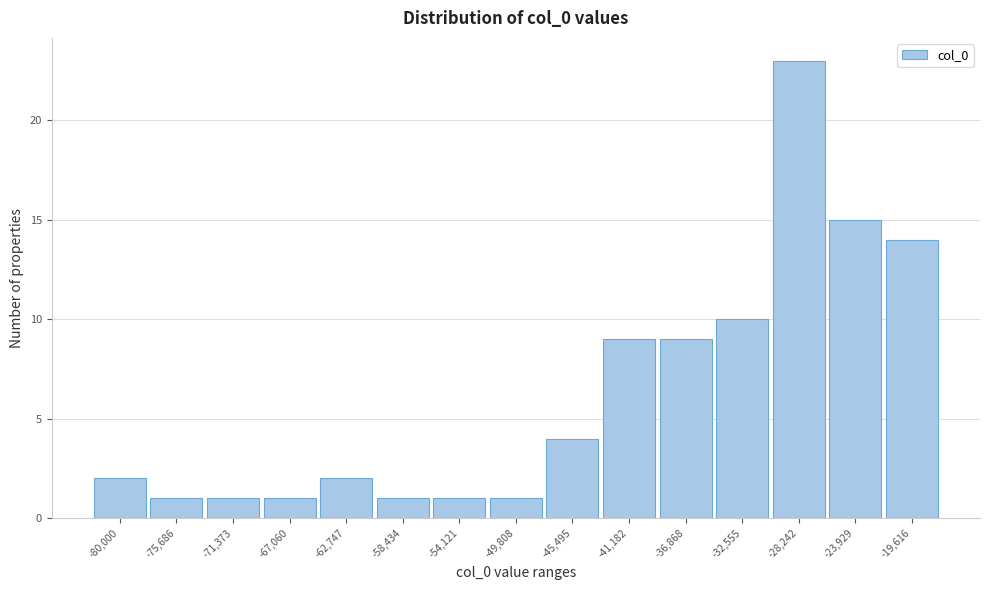

Reading left to right, transcribe all the data shown in this chart.

2	1	1	1	2	1	1	1	4	9	9	10	23	15	14